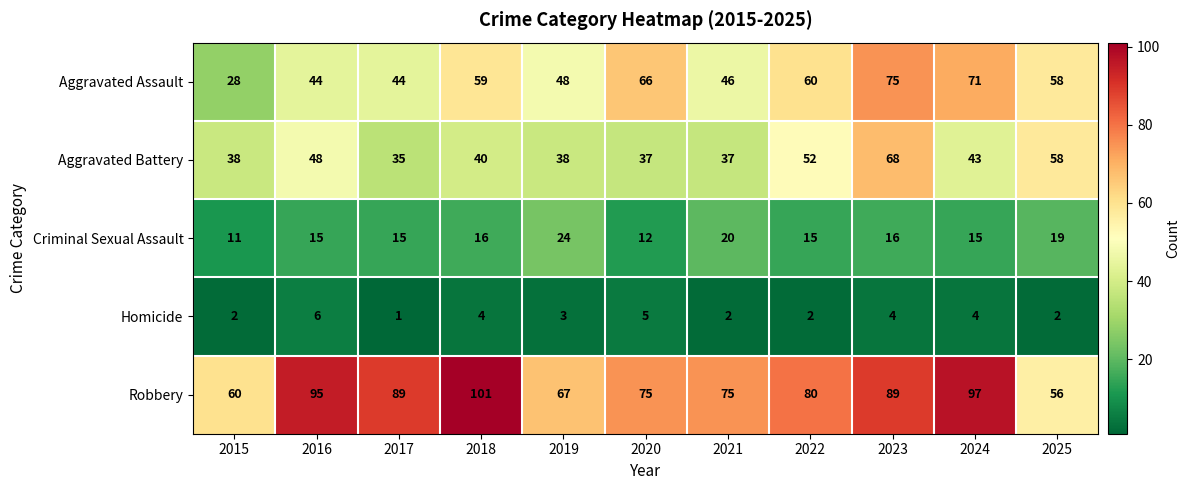

True or false: Aggravated Battery has a value of 43 at 2024.

True